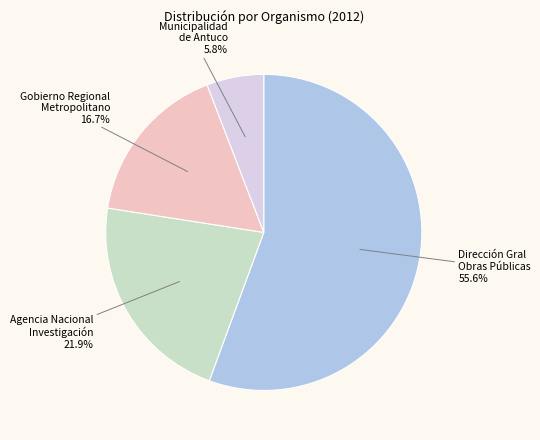

Is there any slice that represents more than half of the pie?

Yes